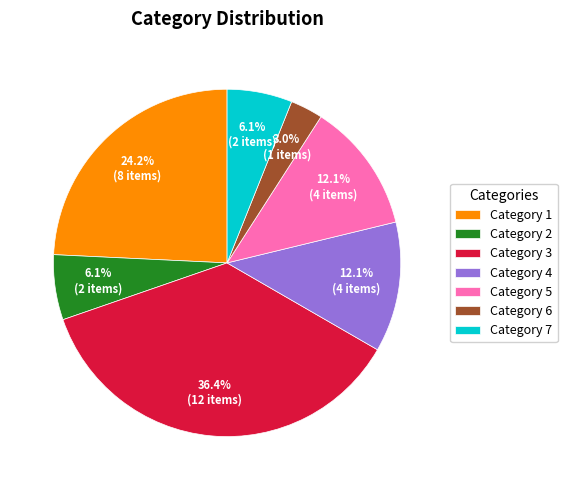

Between Category 4 and Category 3, which is larger?

Category 3